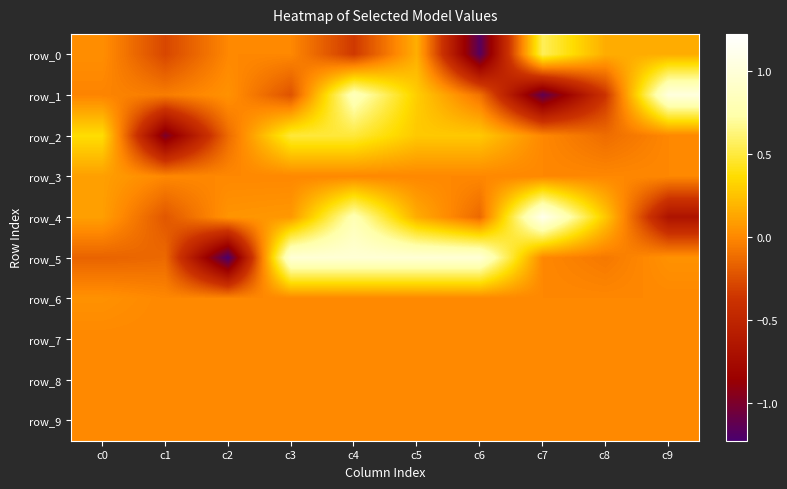

What is the smallest value displayed?

-1.2